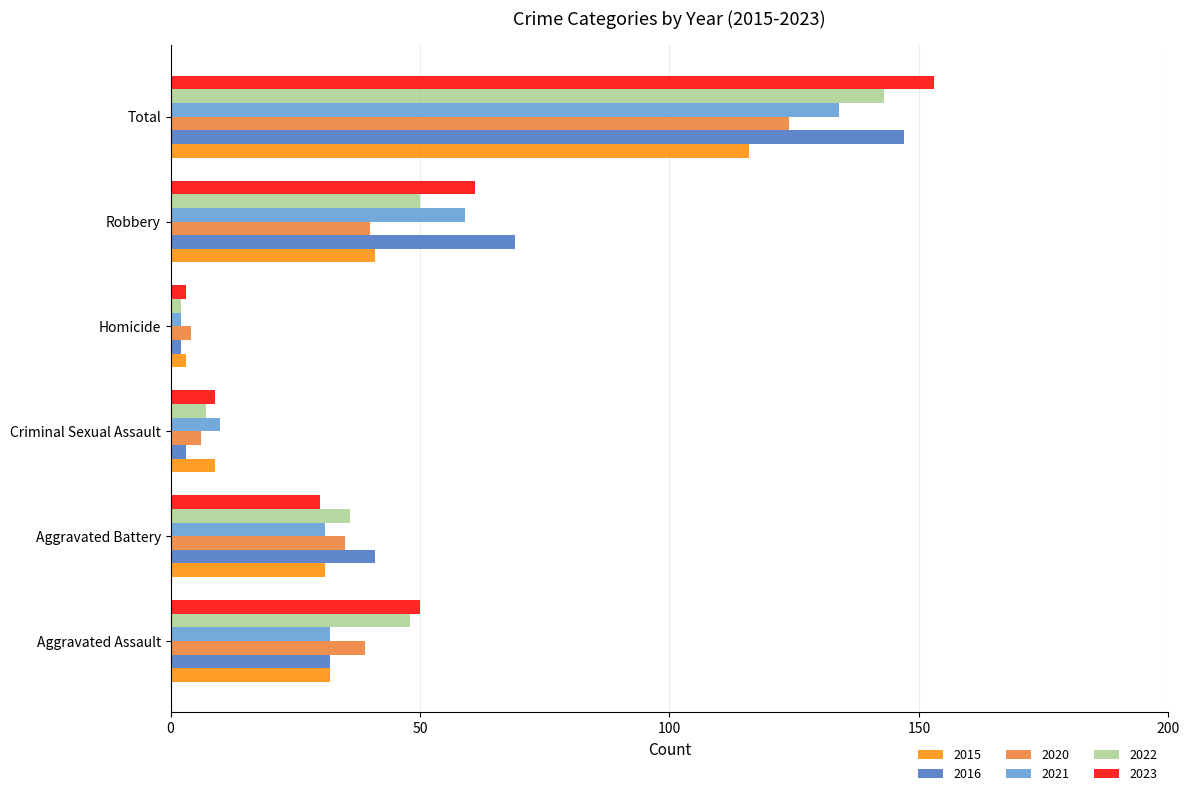

What is the maximum value for 2015?

116